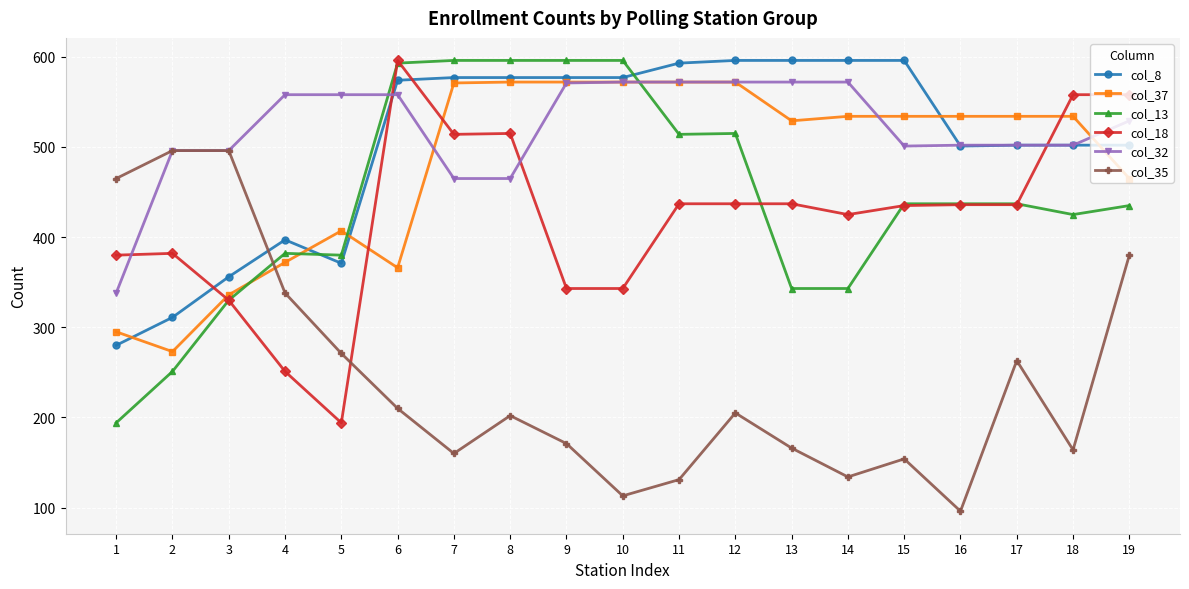

Which label corresponds to the smallest value in the chart?

16